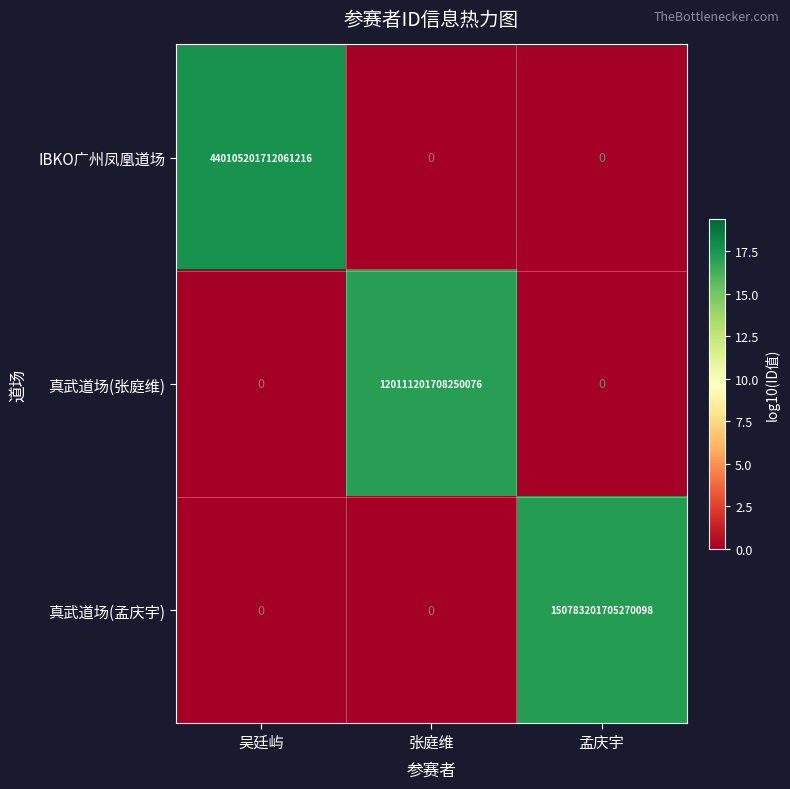

Which series has the widest spread of values?

IBKO广州凤凰道场